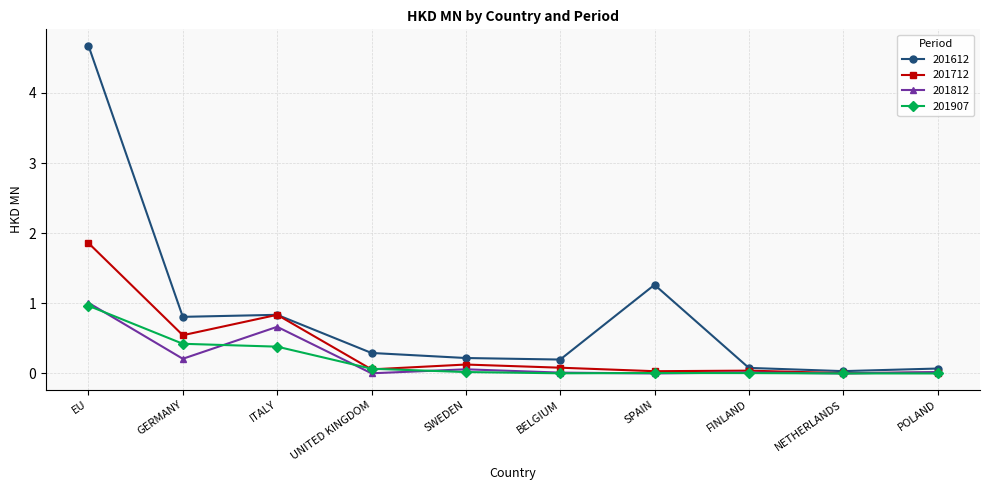

Does the chart display data point markers on the line(s)?

Yes